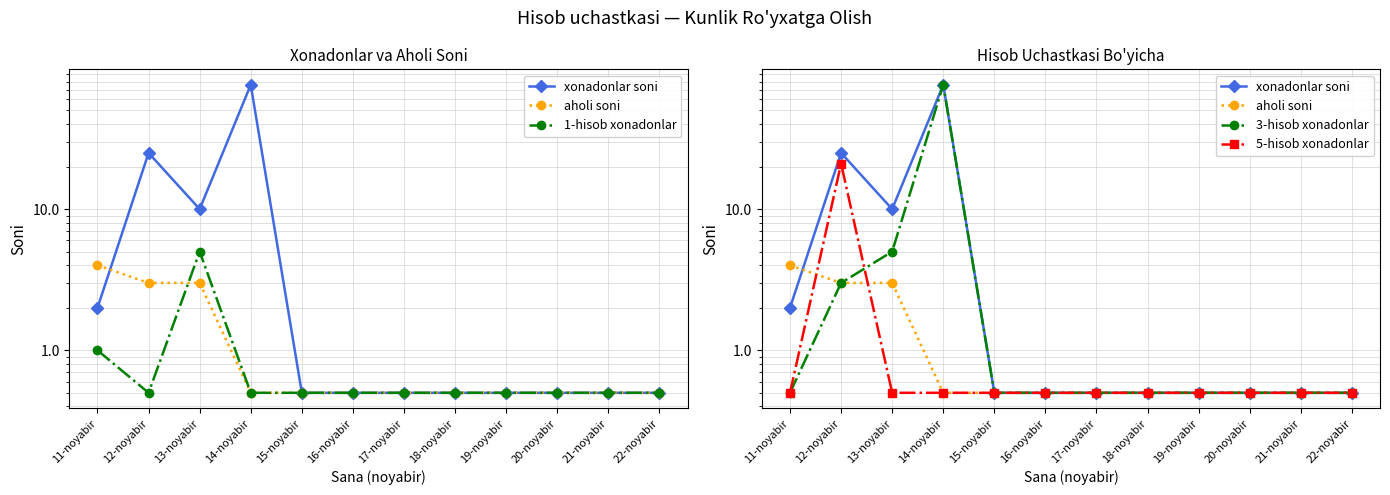

Rank the categories by 5-hisob xonadonlar value from highest to lowest.

12-noyabir, 11-noyabir, 13-noyabir, 14-noyabir, 15-noyabir, 16-noyabir, 17-noyabir, 18-noyabir, 19-noyabir, 20-noyabir, 21-noyabir, 22-noyabir